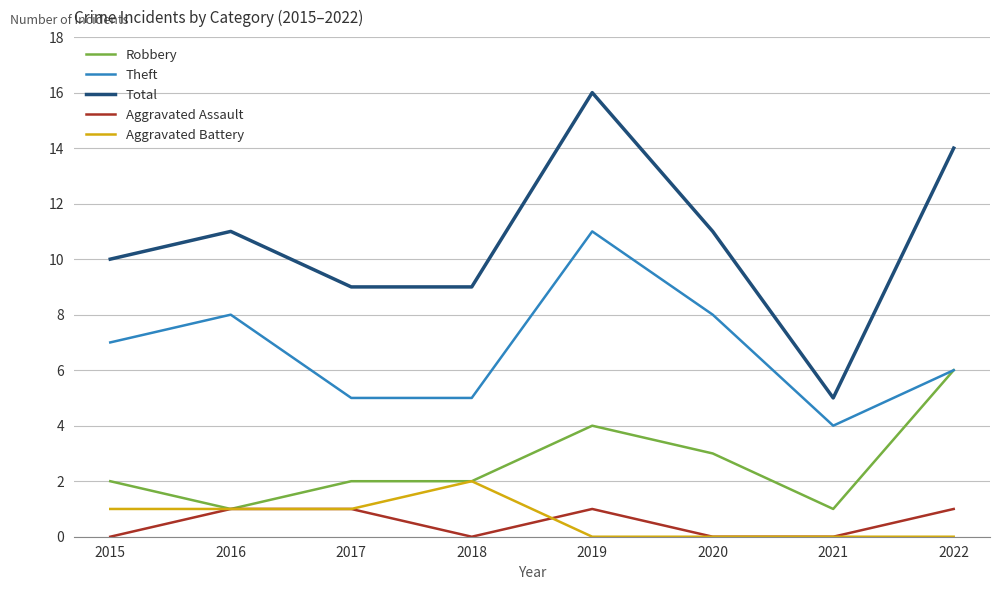

The value of Robbery at 2017 is 2. True or false?

True